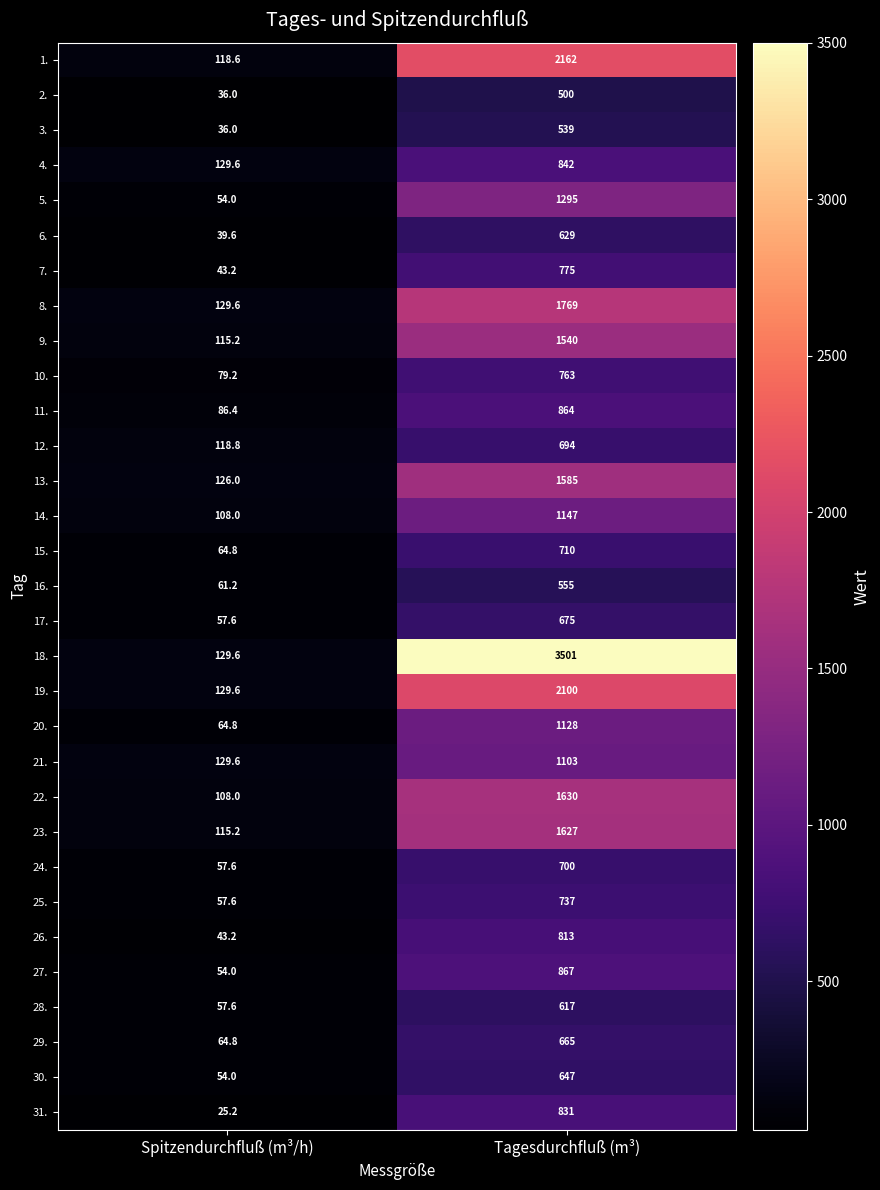

What is the difference between the 9. values at Tagesdurchfluß (m³) and Spitzendurchfluß (m³/h)?

1424.8